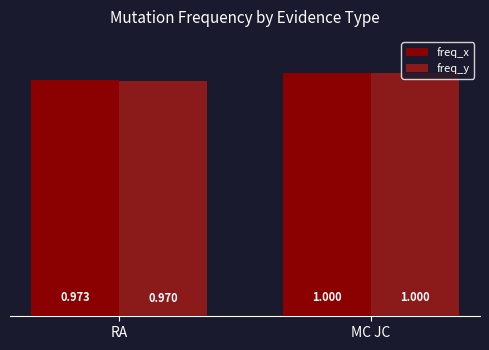

At which label is freq_x closest to 0?

RA